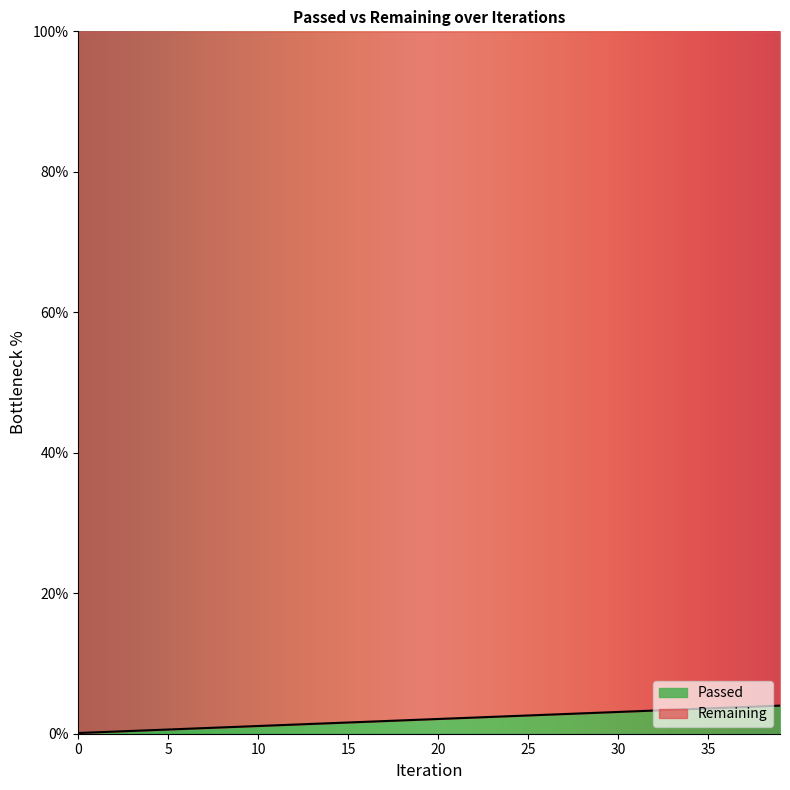

Rank the categories by value from lowest to highest.

0, 1, 2, 3, 4, 5, 6, 7, 8, 9, 10, 11, 12, 13, 14, 15, 16, 17, 18, 19, 20, 21, 22, 23, 24, 25, 26, 27, 28, 29, 30, 31, 32, 33, 34, 35, 36, 37, 38, 39